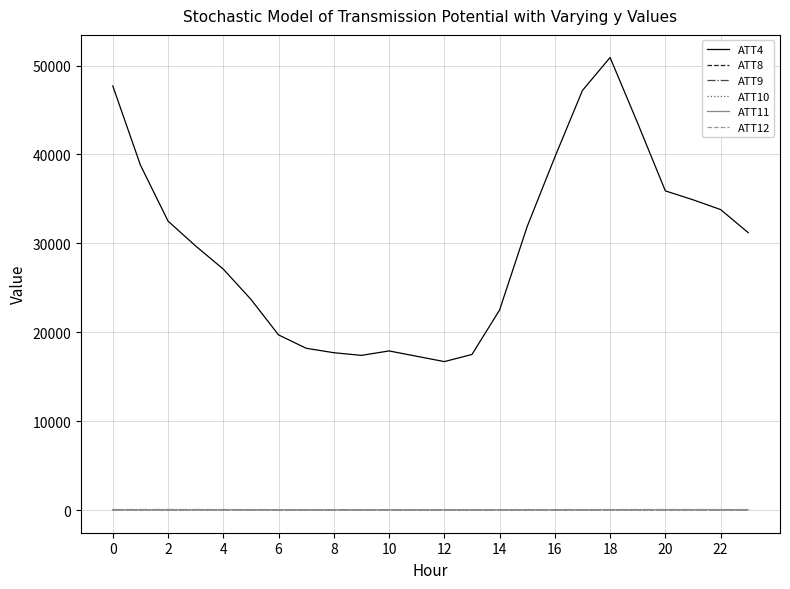

What is the minimum value shown in the chart?

-1.3